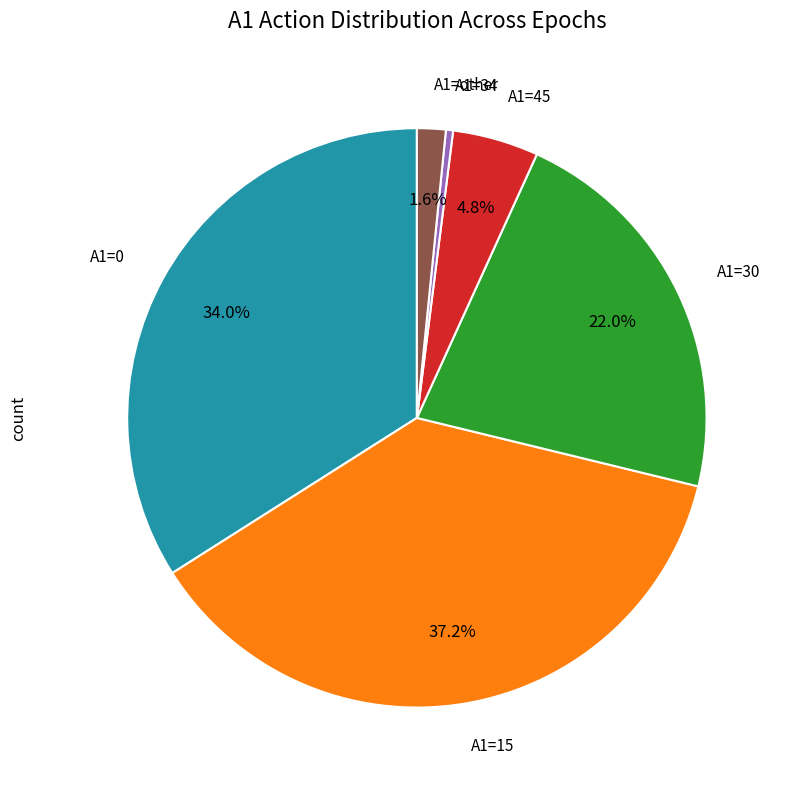

Is there a majority slice in this chart?

No